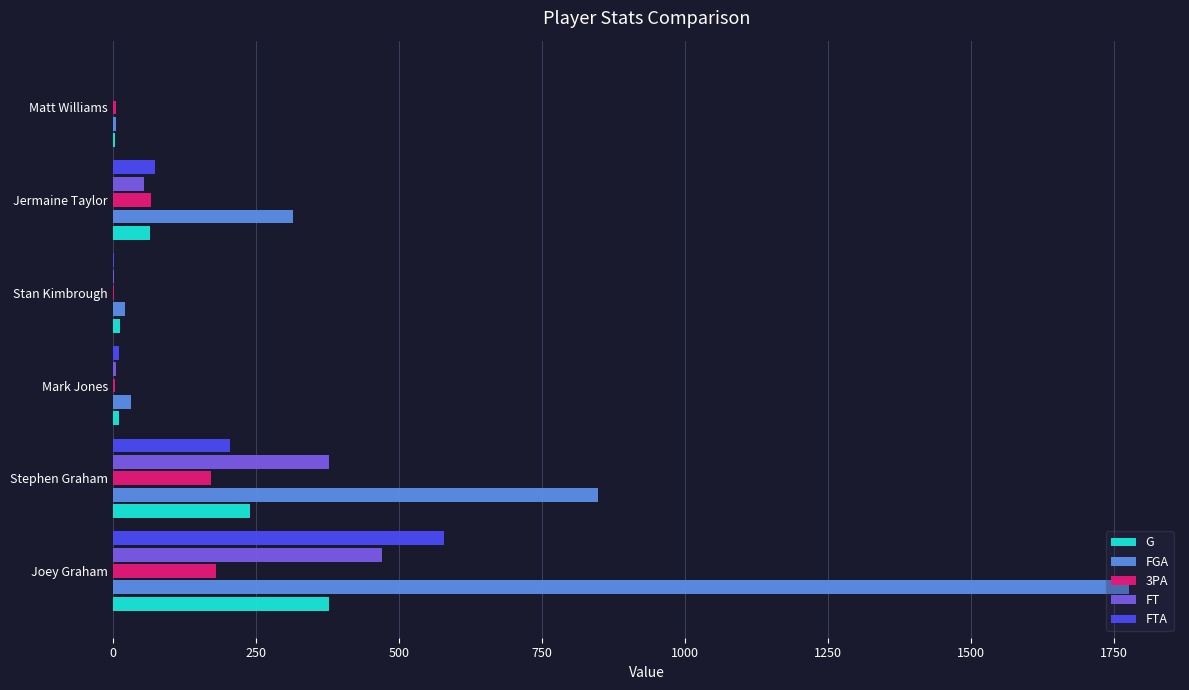

Which series has the largest range (max minus min)?

FGA